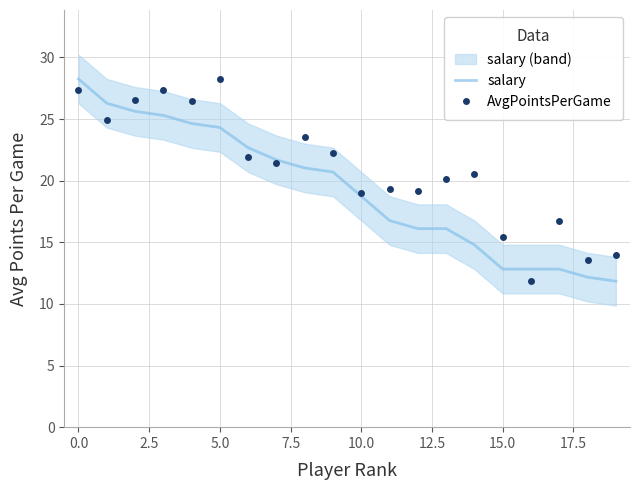

Where does the salary series first go above 20?

0.0